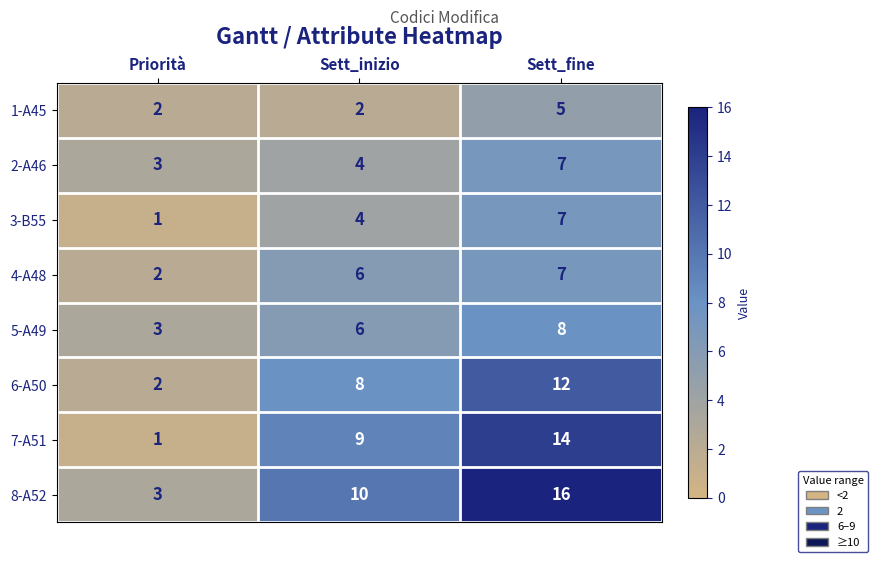

What is the sum of the 4-A48 values at Priorità and Sett_fine?

9